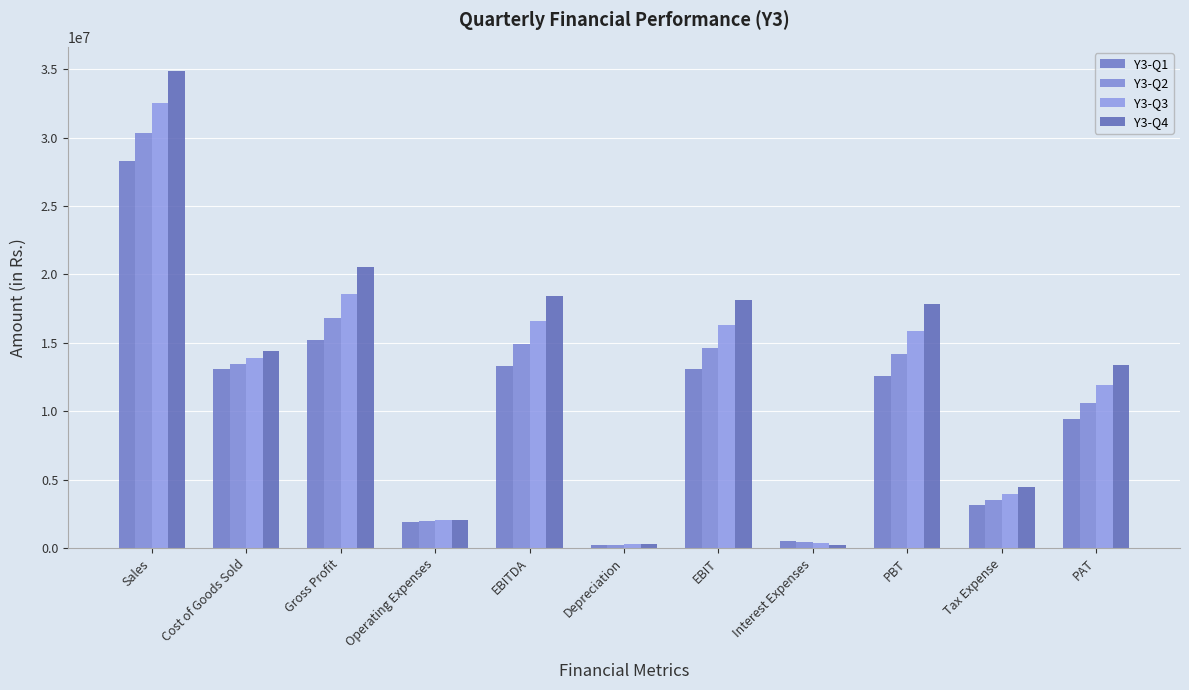

Which category has the highest value across all series?

Sales